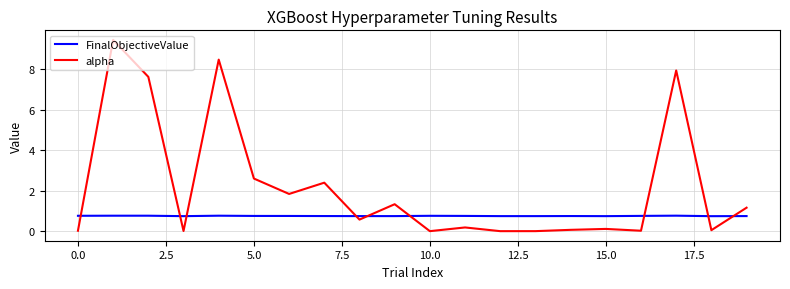

True or false: alpha and FinalObjectiveValue intersect in this chart.

True